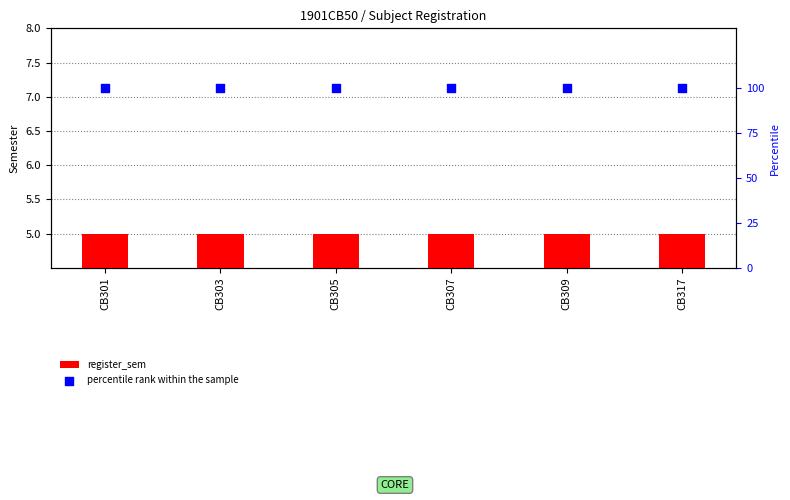

At how many categories does at least one series exceed 20?

6